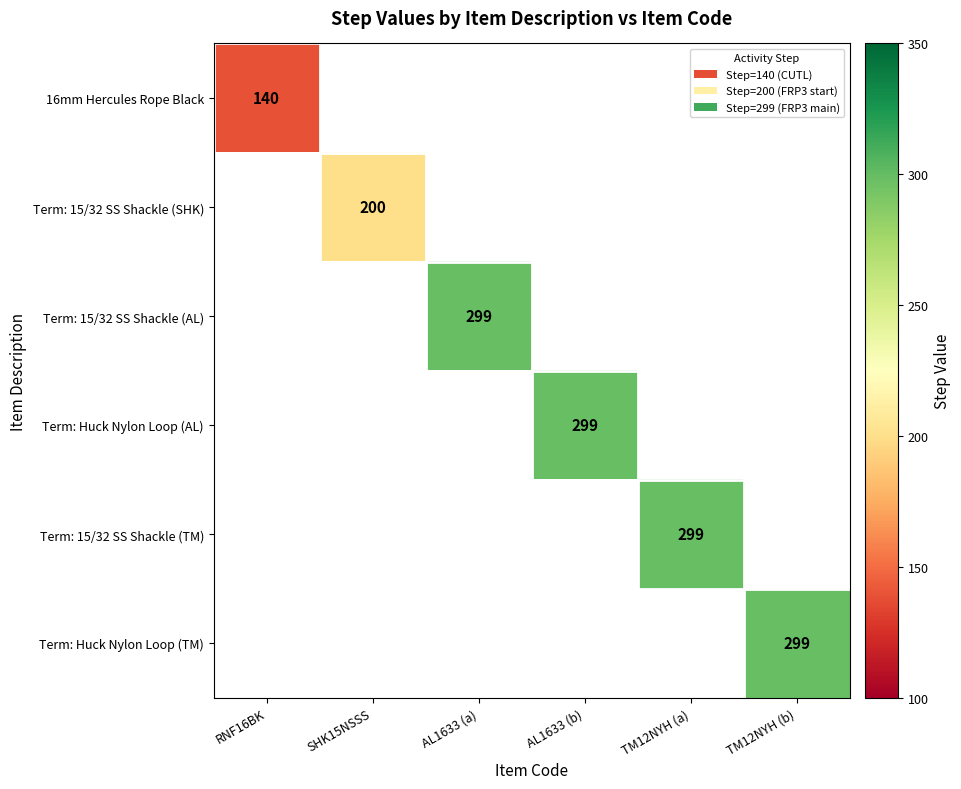

Is it true that 16mm Hercules Rope Black equals 71 at RNF16BK?

False